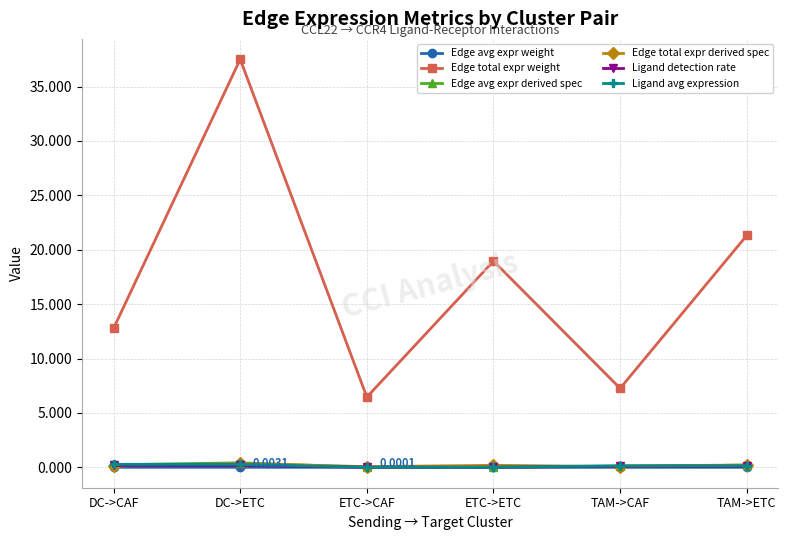

True or false: Edge total expr weight and Edge total expr derived spec cross at least once.

False